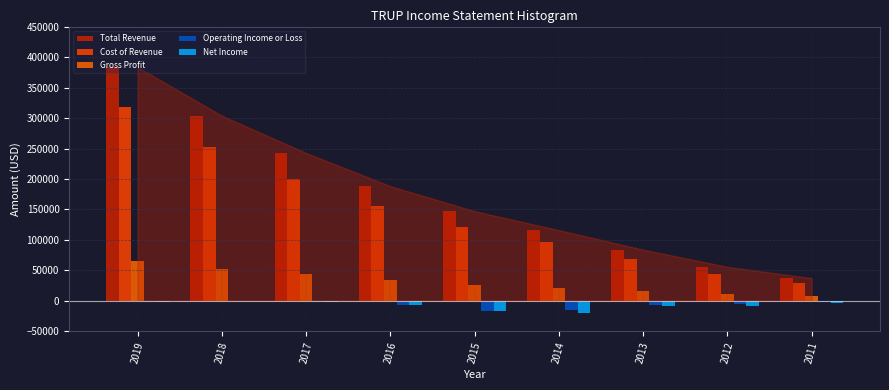

How many groups of bars are there?

9